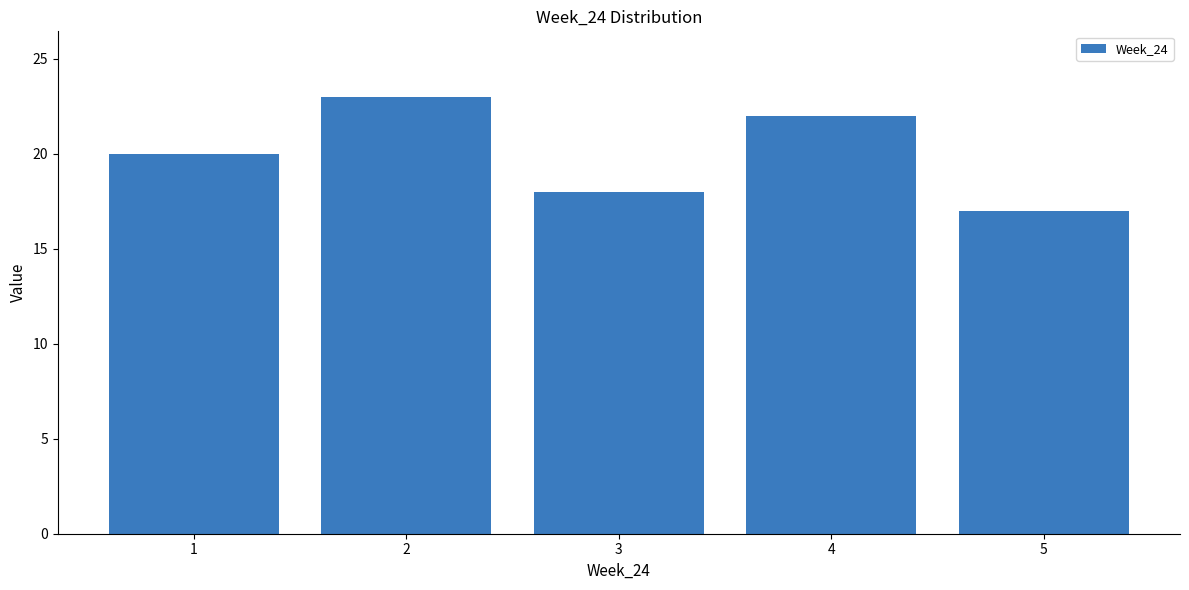

Reading left to right, list every bar in this chart as the range it spans on the x-axis followed by its height. The values are not printed on the chart, so give them approximately, as read against the axis.

0.5 to 1.5: 20
1.5 to 2.5: 23
2.5 to 3.5: 18
3.5 to 4.5: 22
4.5 to 5.5: 17